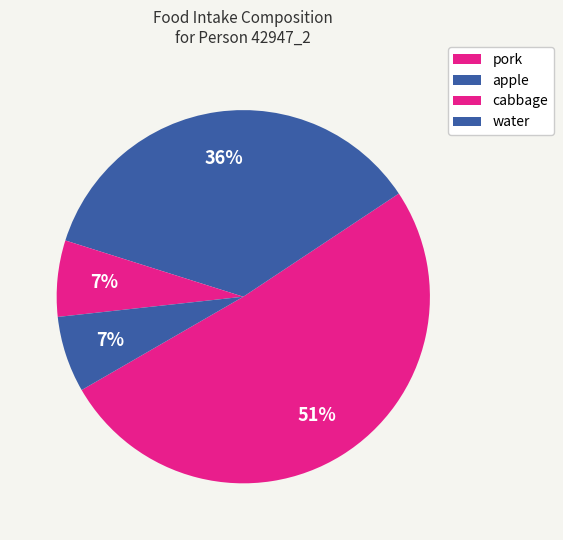

How many segments does this pie chart have?

4